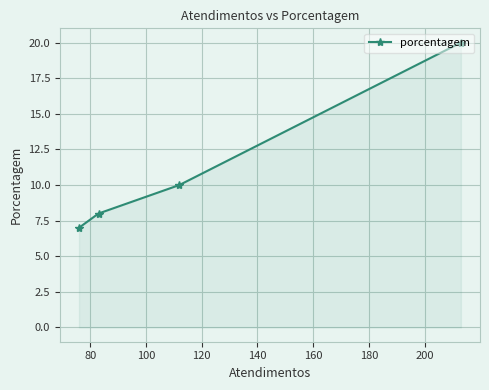

What is the minimum value shown in the chart?

7